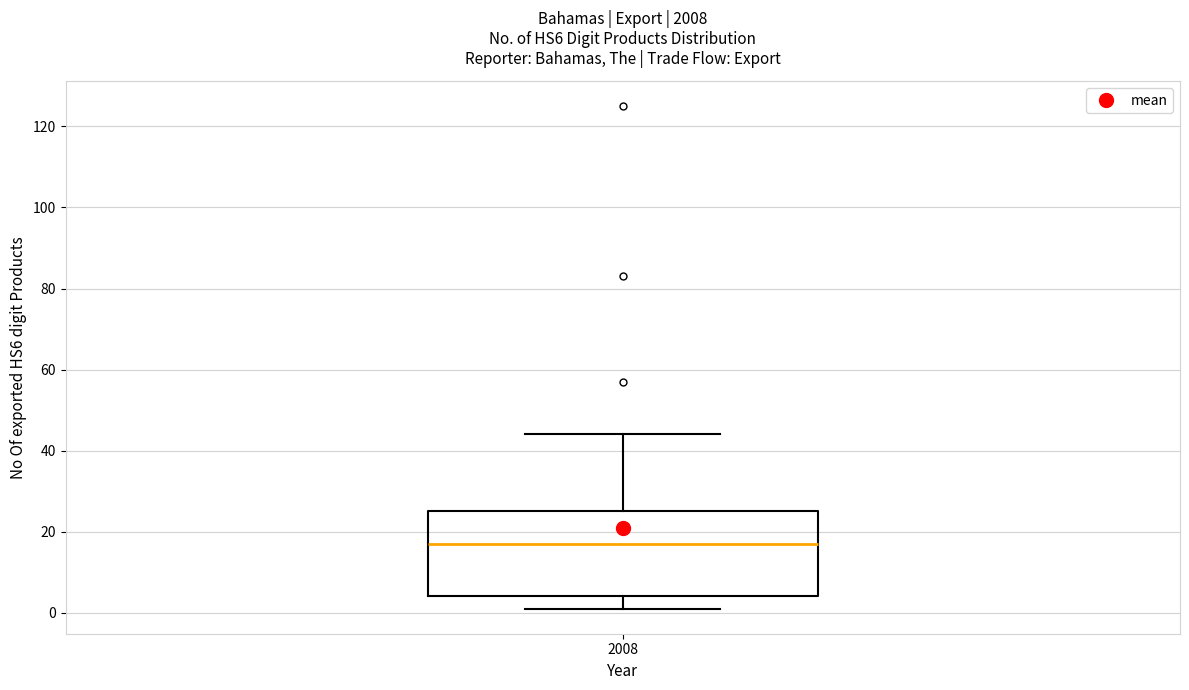

Transcribe this box plot: give where the median line is, the range the box spans, and where the two whiskers end, as read against the y-axis. The values are not printed on the chart, so give them approximately, as read against the axis.

median 18, box 4 to 26, whiskers 2 to 44